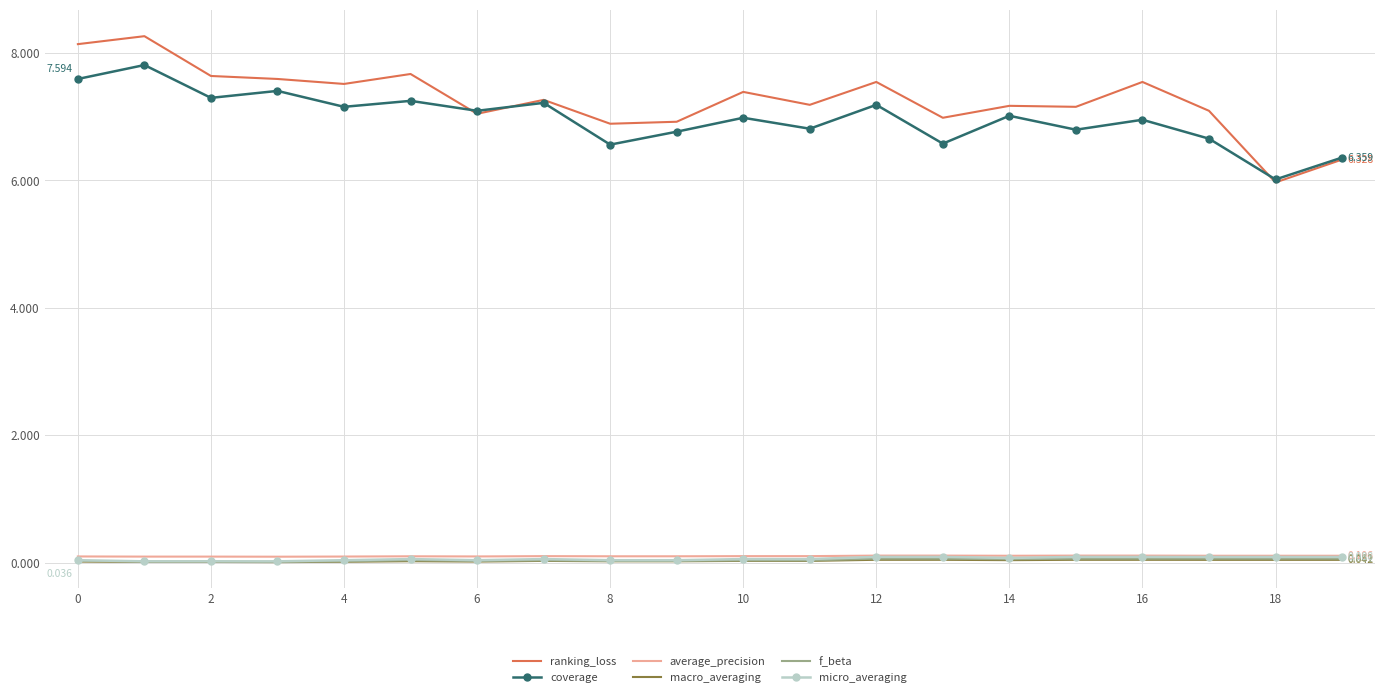

Which series has the widest spread of values?

ranking_loss